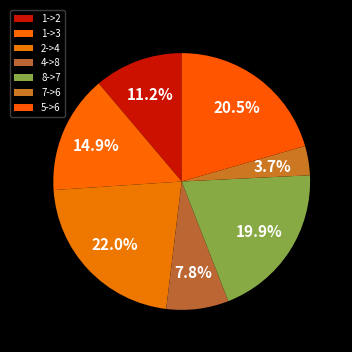

The 2->4 slice represents 22% of the pie. True or false?

True